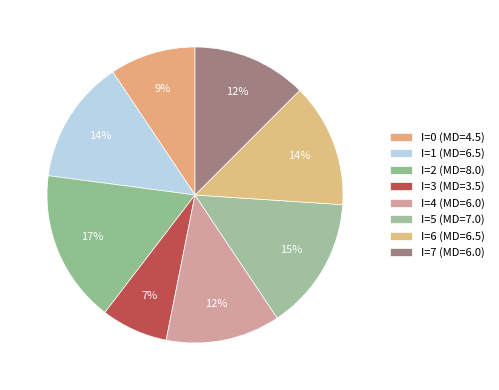

What is the smallest slice in the pie chart?

3